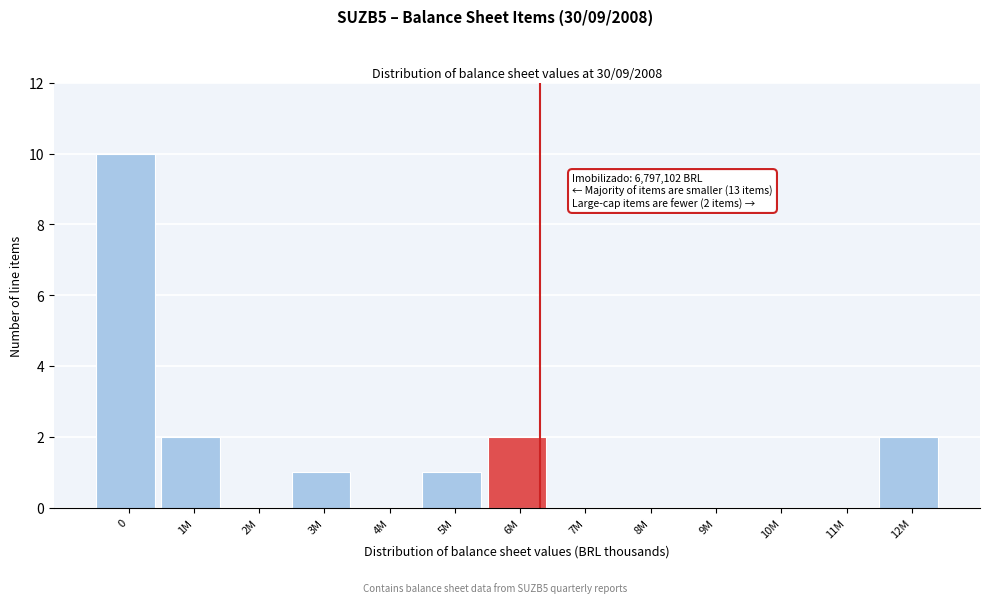

Reading left to right, what are all the values shown in this chart?

0=10	1M=2	2M=0	3M=1	4M=0	5M=1	6M=2	7M=0	8M=0	9M=0	10M=0	11M=0	12M=2